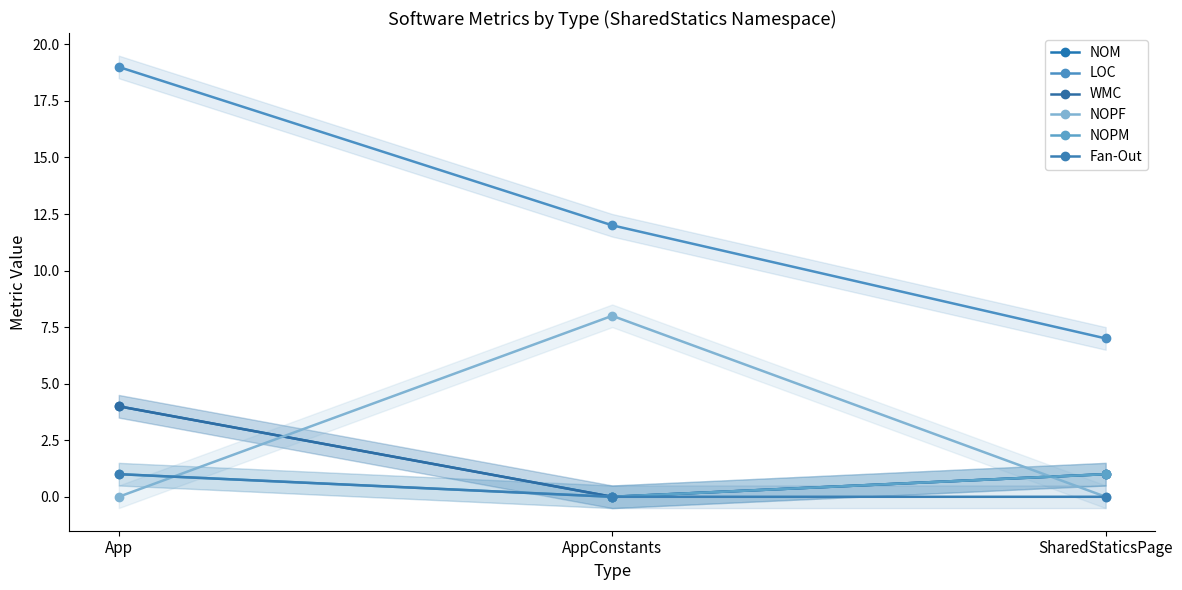

List the labels in order of WMC value, largest first.

App, SharedStaticsPage, AppConstants